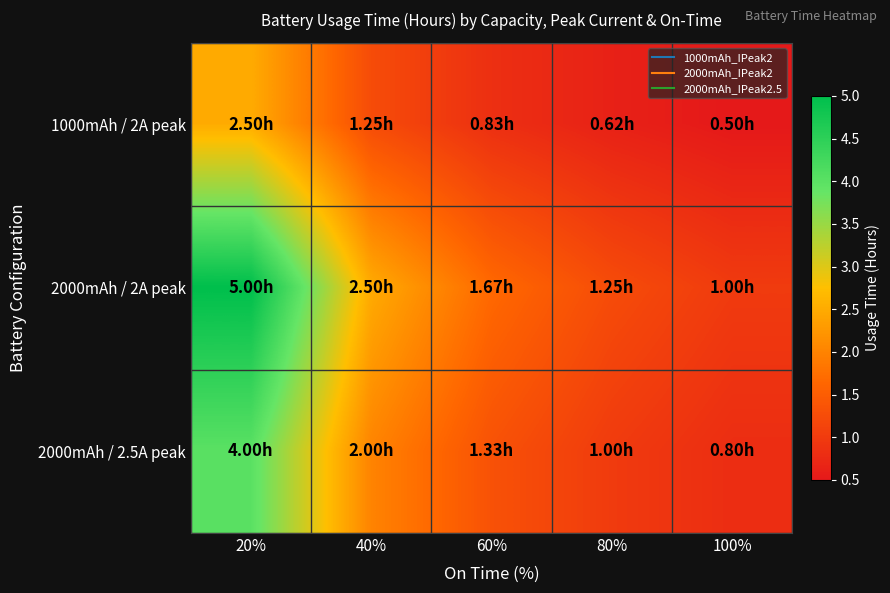

Reading left to right, extract all data points from this chart.

1000mAh / 2A peak: 20%=2.5	40%=1.2	60%=0.8	80%=0.6	100%=0.5
2000mAh / 2A peak: 20%=5.0	40%=2.5	60%=1.7	80%=1.2	100%=1.0
2000mAh / 2.5A peak: 20%=4.0	40%=2.0	60%=1.3	80%=1.0	100%=0.8